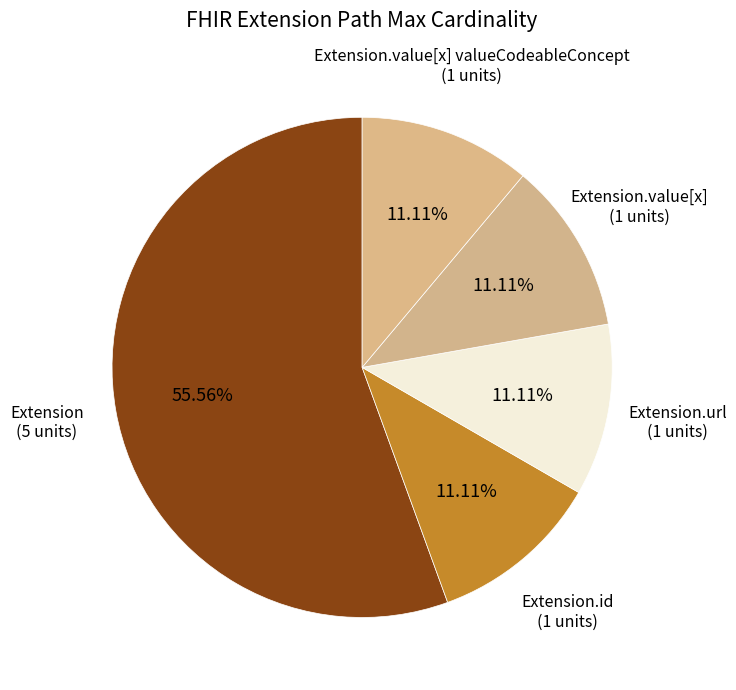

Approximately how many times larger is the value at Extension compared to Extension.id?

5.0